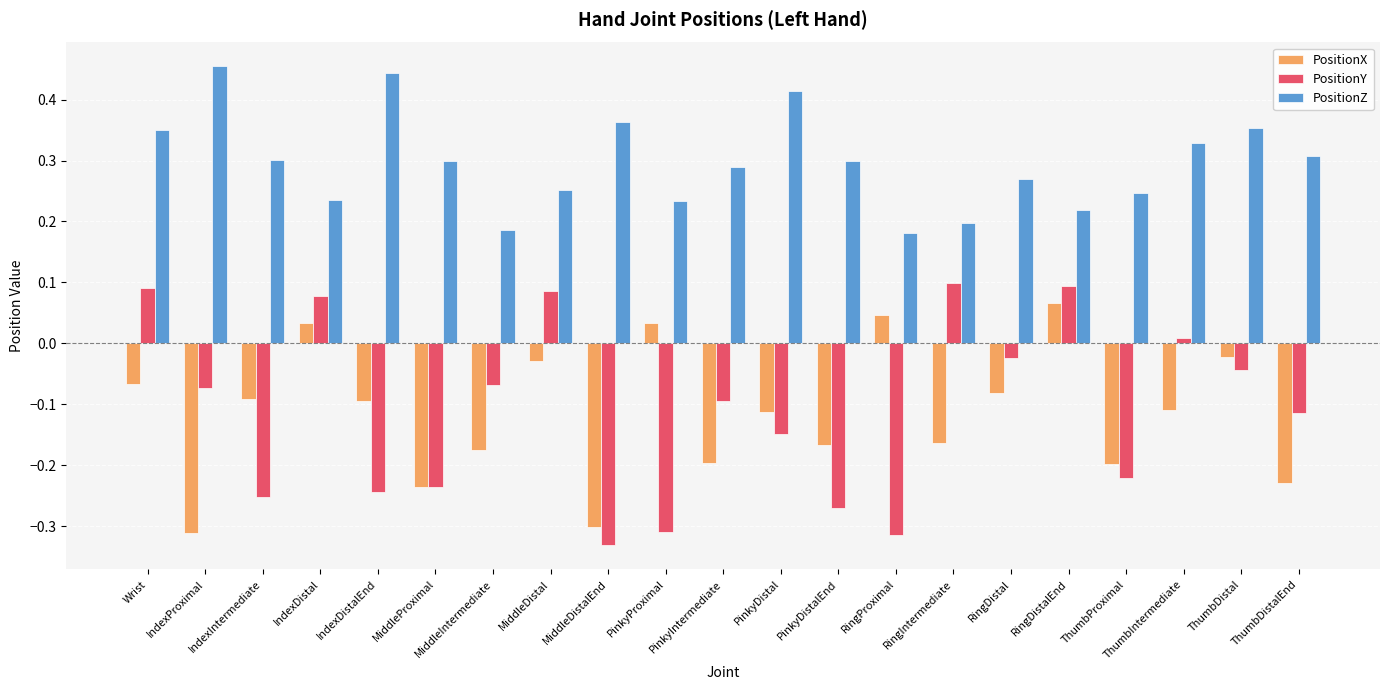

How many groups of bars are there?

21